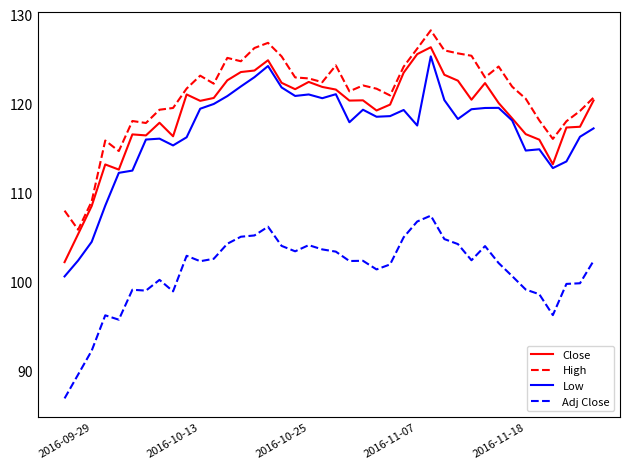

True or false: High and Low intersect in this chart.

False